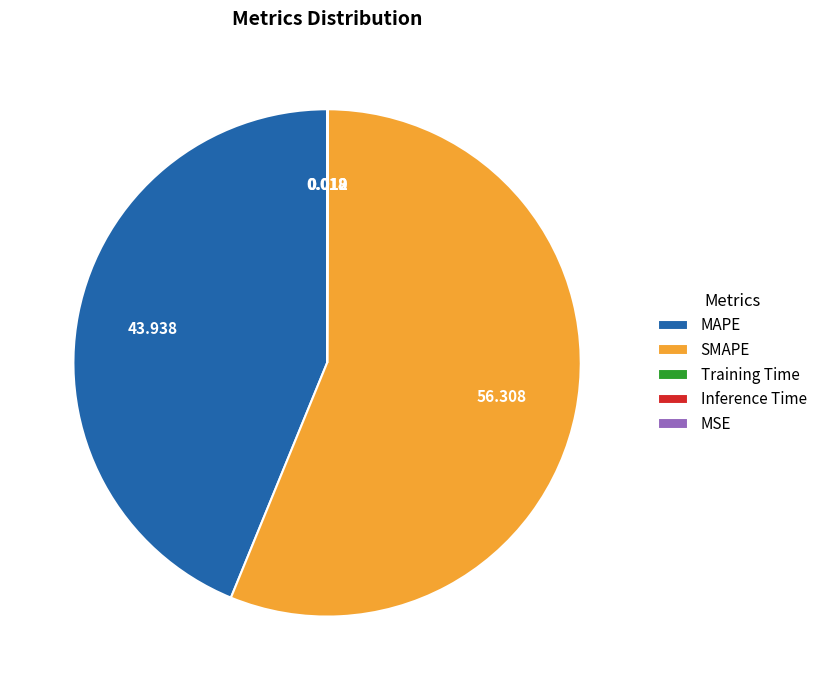

Which category has the biggest portion of the pie?

SMAPE